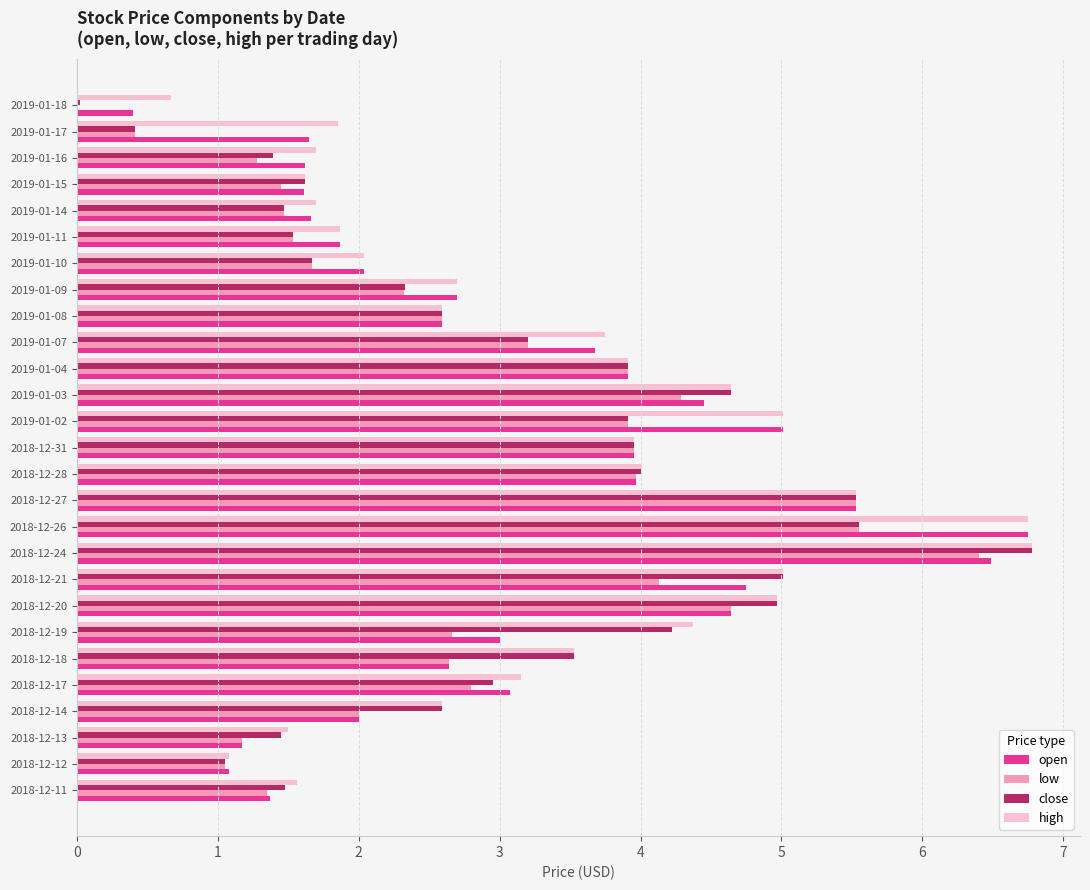

True or false: low has a value of 2.2 at 2018-12-11.

False